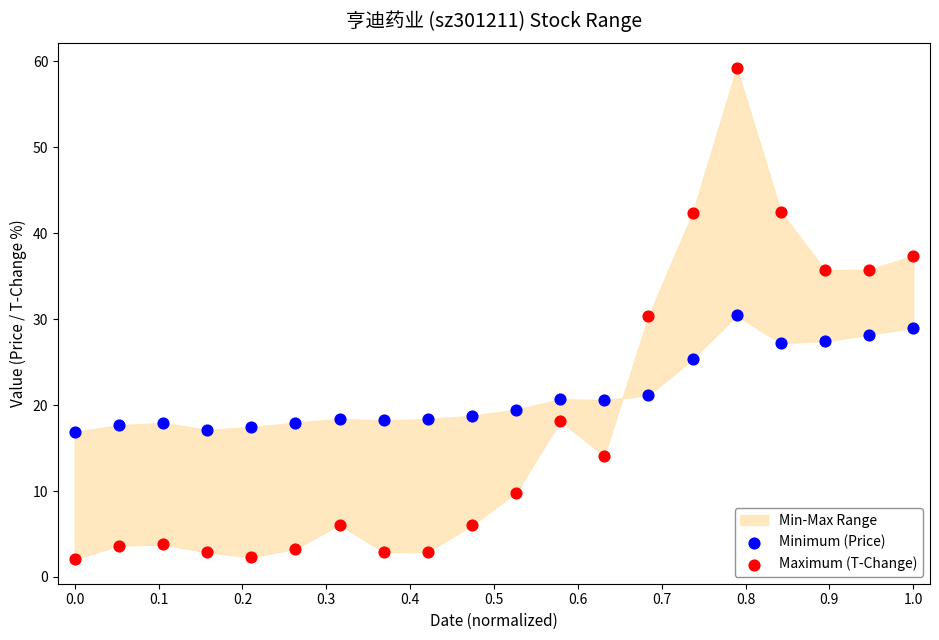

What is the X range (max minus min) for the scatter plot?

1.0